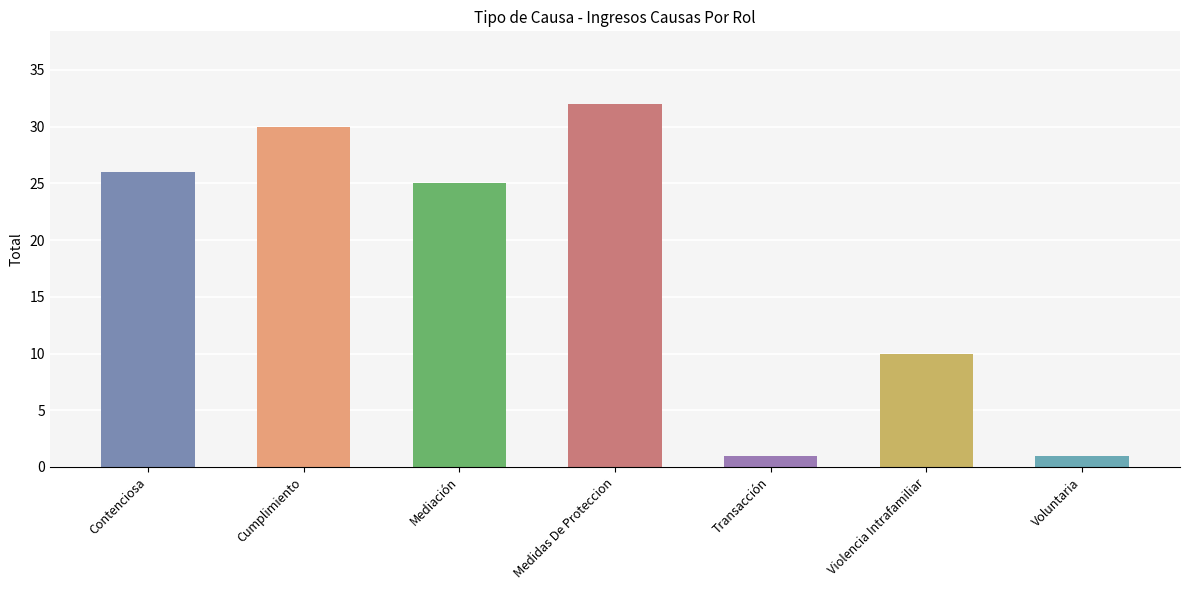

Which category has the highest value across all series?

Medidas De Proteccion